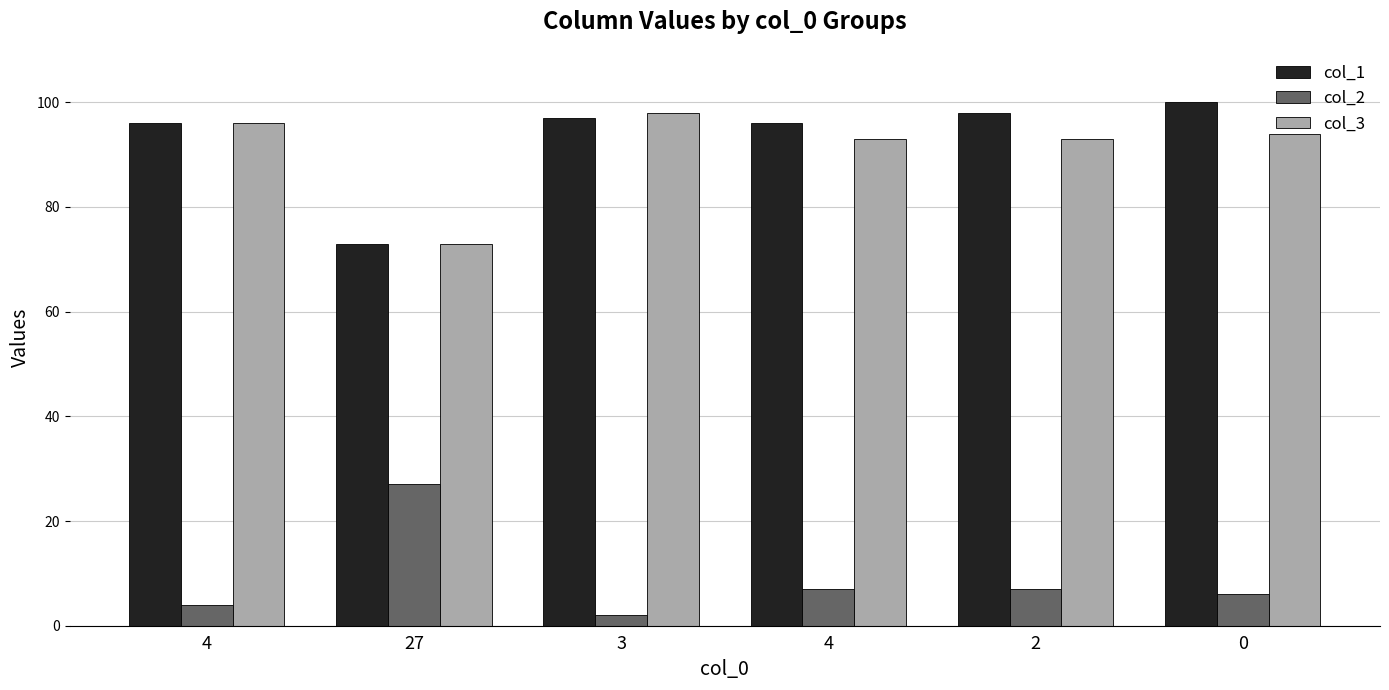

At how many categories does at least one series exceed 22?

6